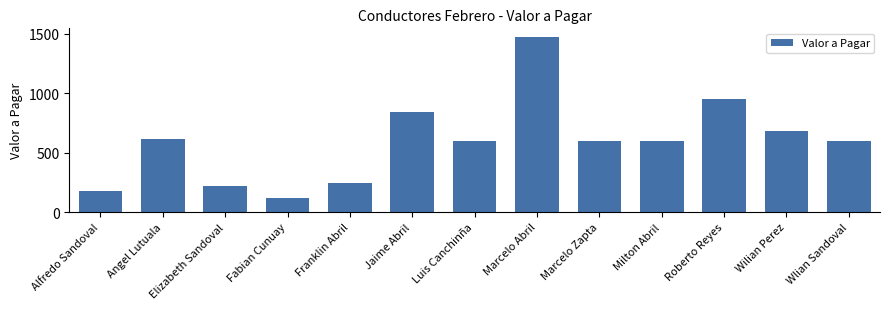

How many values are below 600?

4